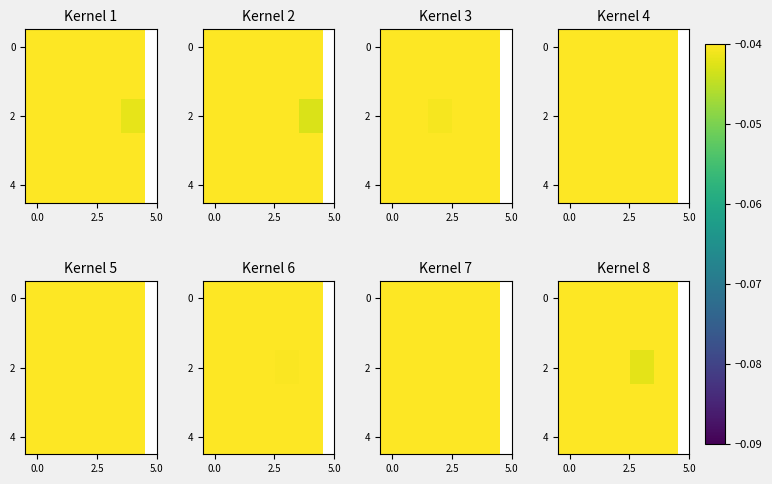

How many distinct data groups are displayed?

5